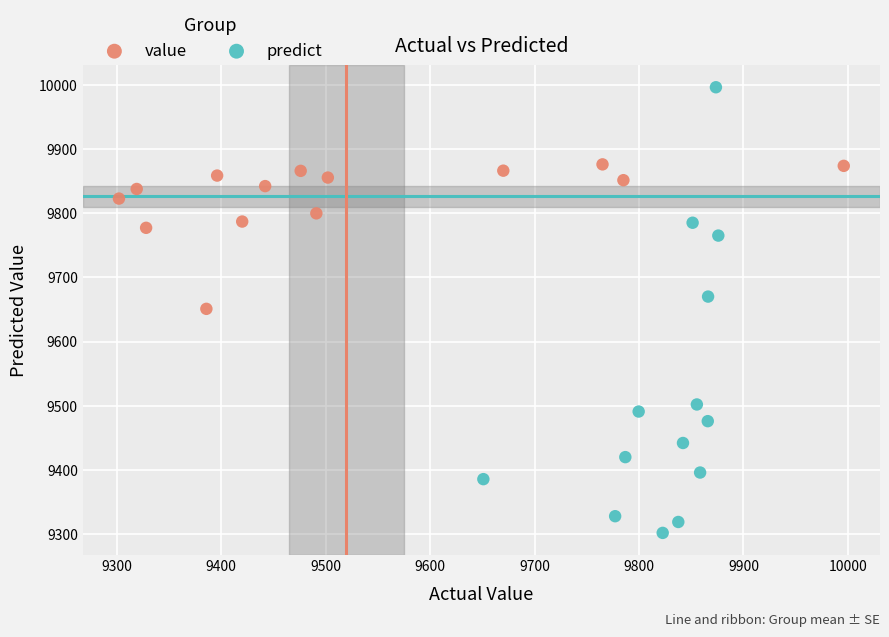

Which series contains the lowest Y value?

predict